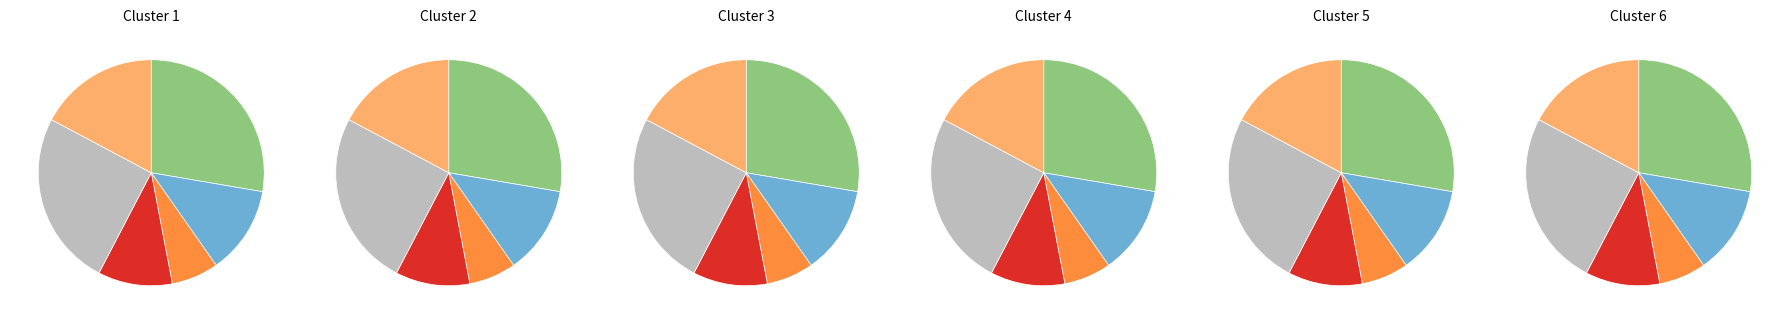

The f slice represents 17% of the pie. True or false?

True